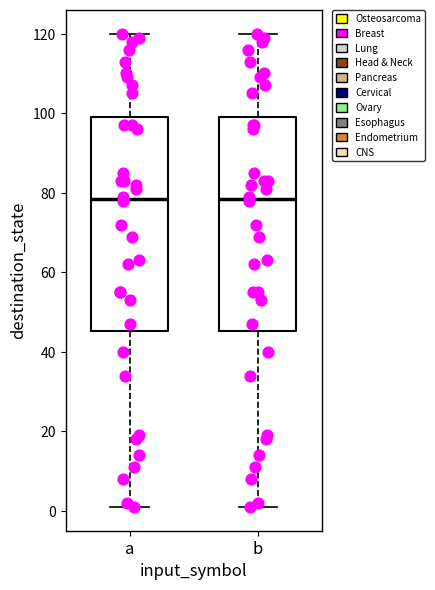

Reading left to right, read every box against the y-axis: the position of its median line, the range the box covers, and the ends of its whiskers. The values are not printed on the chart, so give them approximately, as read against the axis.

a: median 78, box 46 to 100, whiskers 2 to 120
b: median 78, box 46 to 100, whiskers 2 to 120